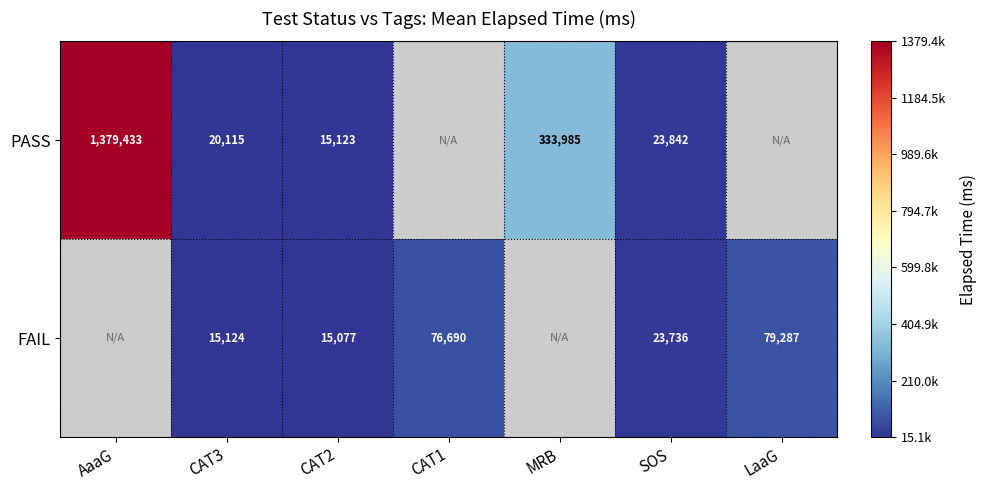

Which has a higher value, LaaG or MRB?

MRB